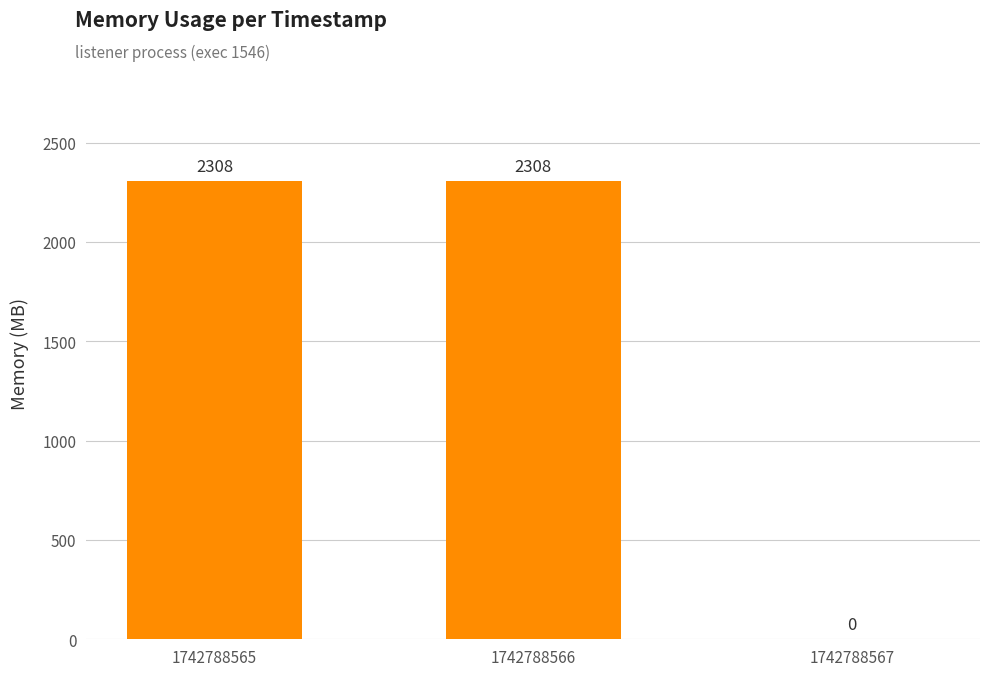

Reading left to right, extract all data points from this chart.

2308	2308	0